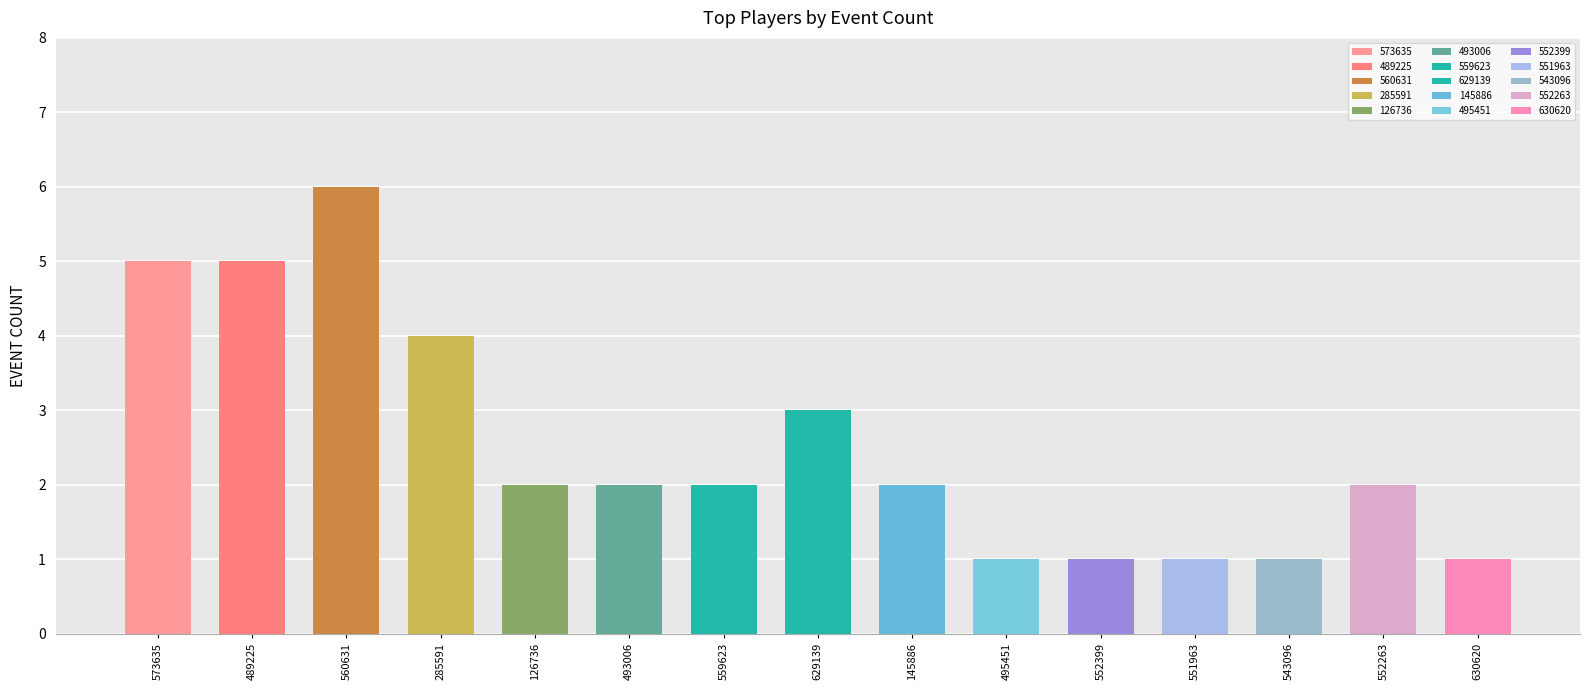

What position from the right is 552399?

5